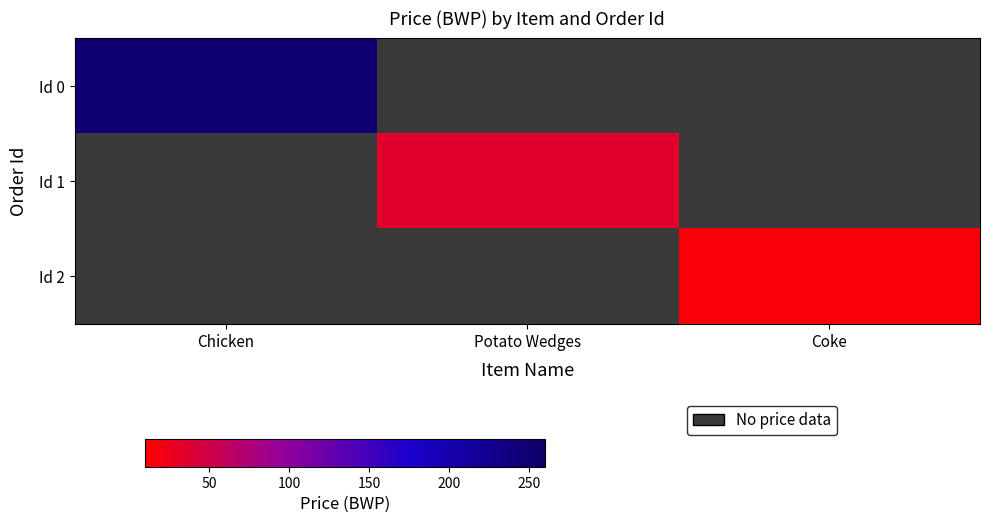

Is the value of Id 0 at Coke greater than the value of Id 1 at Chicken?

No